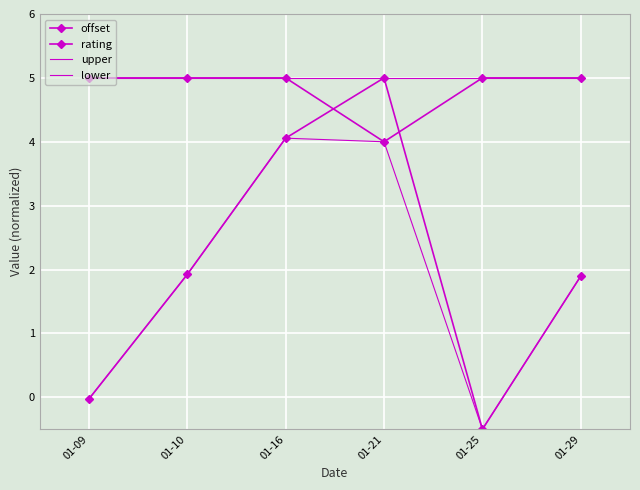

Is this an area chart (filled region under the line)?

No